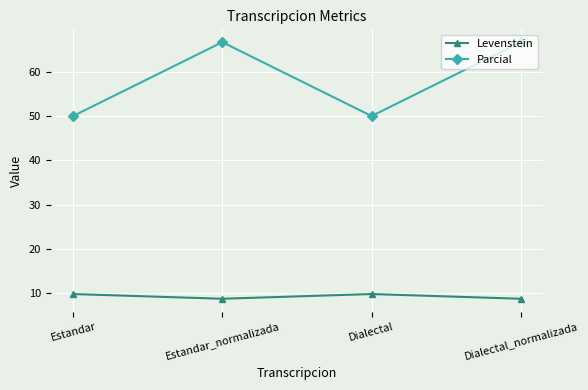

What is the smallest value displayed?

8.8